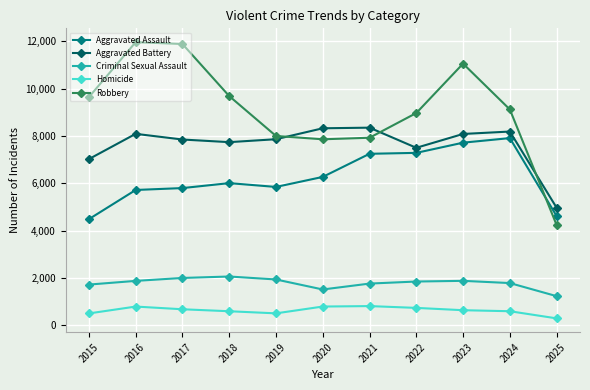

What is the total value across all series at 2025?

15319